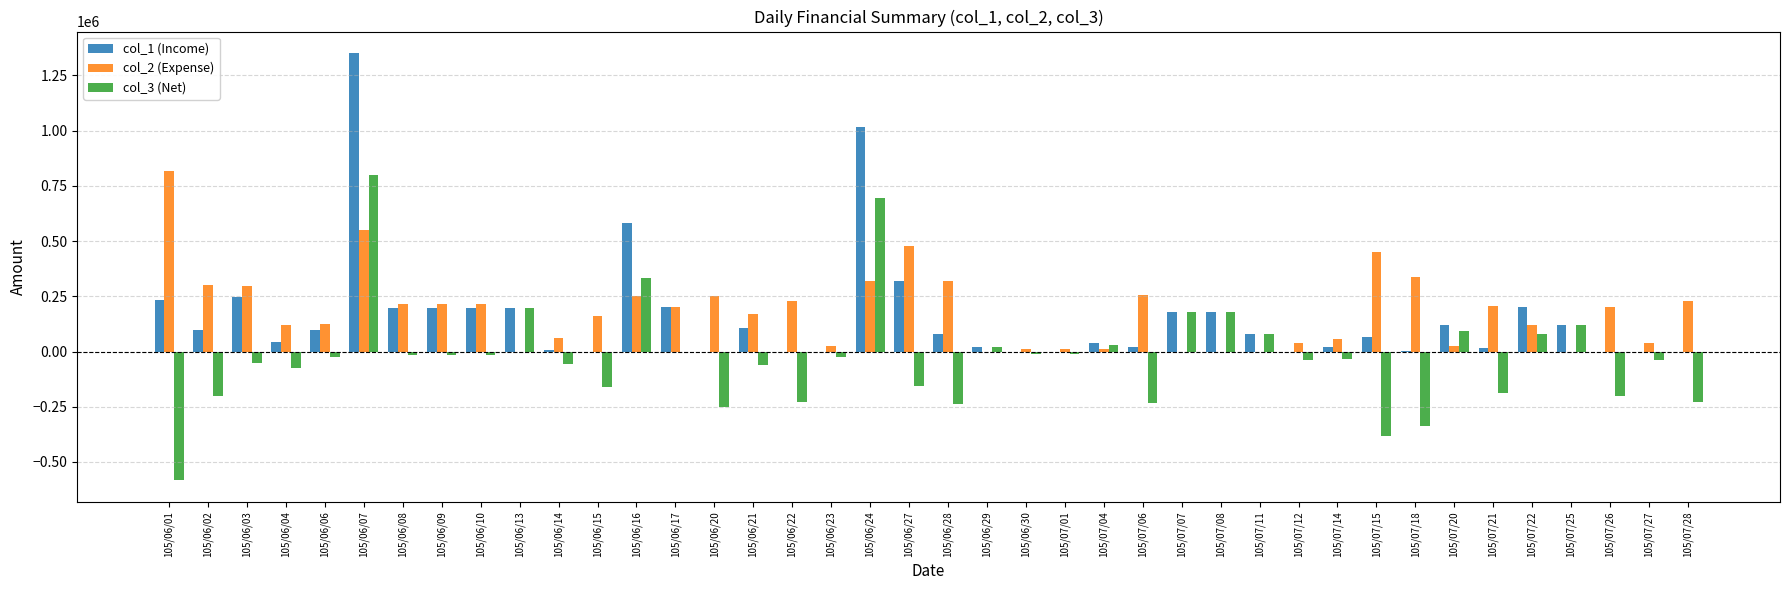

How many data points does each series have?

40